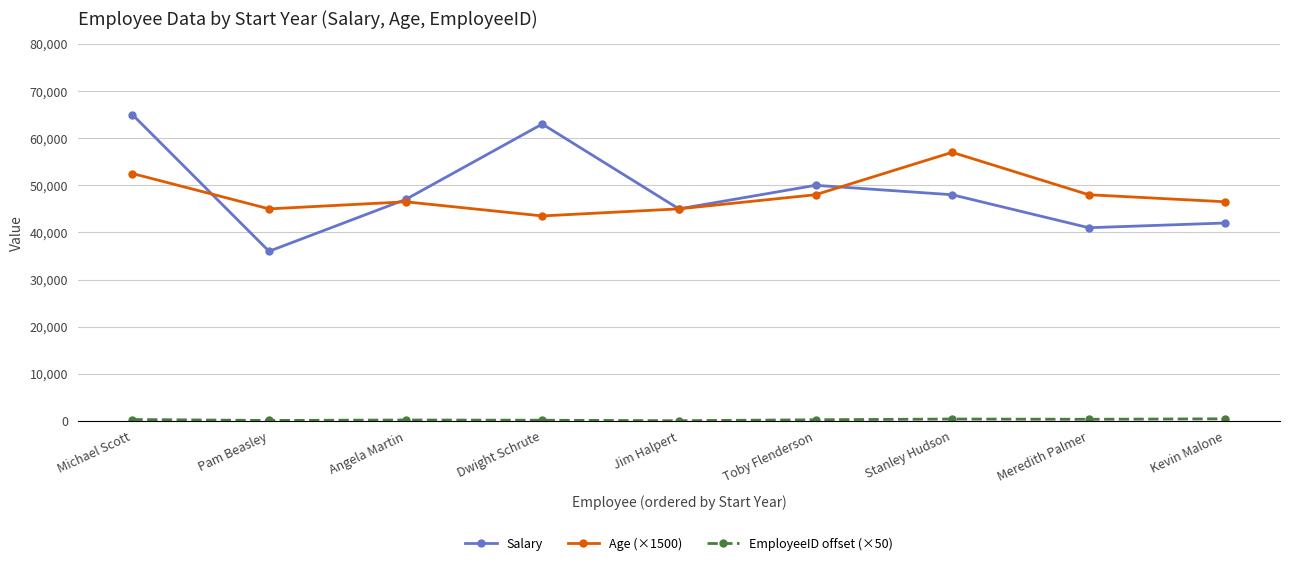

The Age (×1500) series shows 14630 at Jim Halpert. True or false?

False